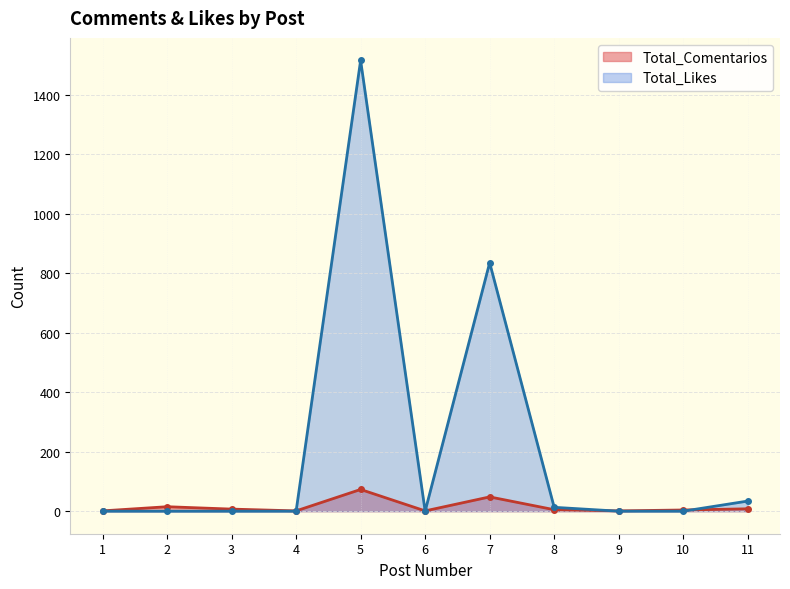

How many interior local valleys (lower than both neighbors) does the data have?

3